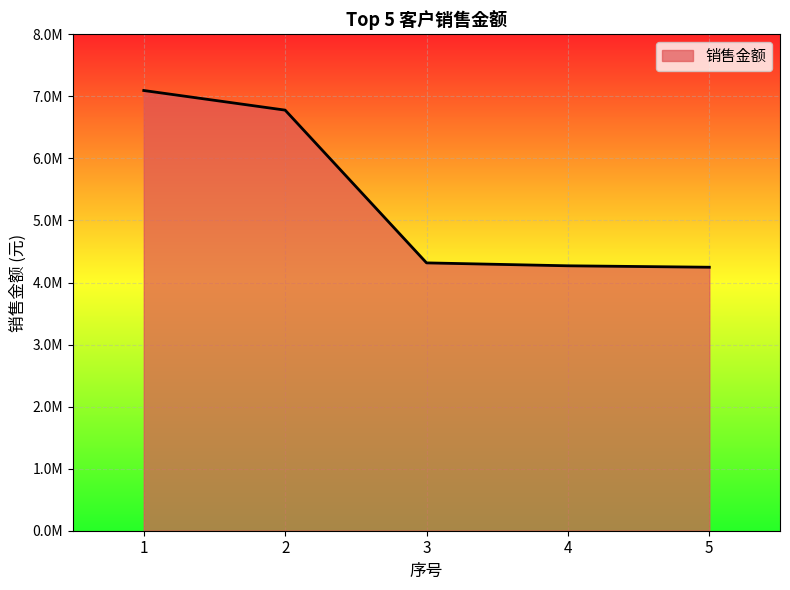

Does the chart display data point markers on the line(s)?

No